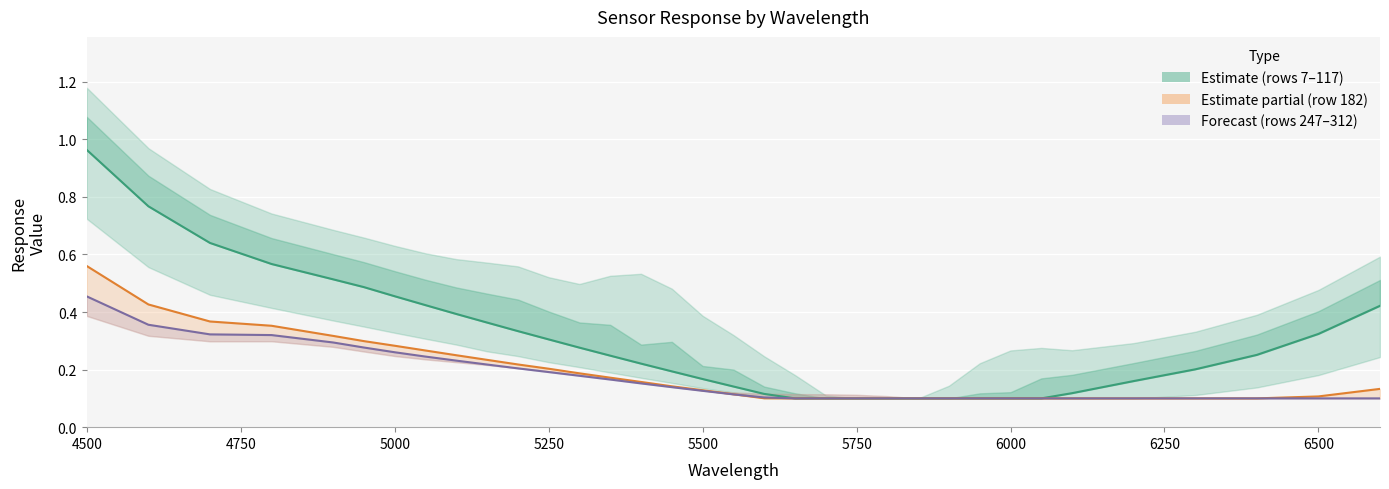

What is the sum of all row_312_line values?

5.9